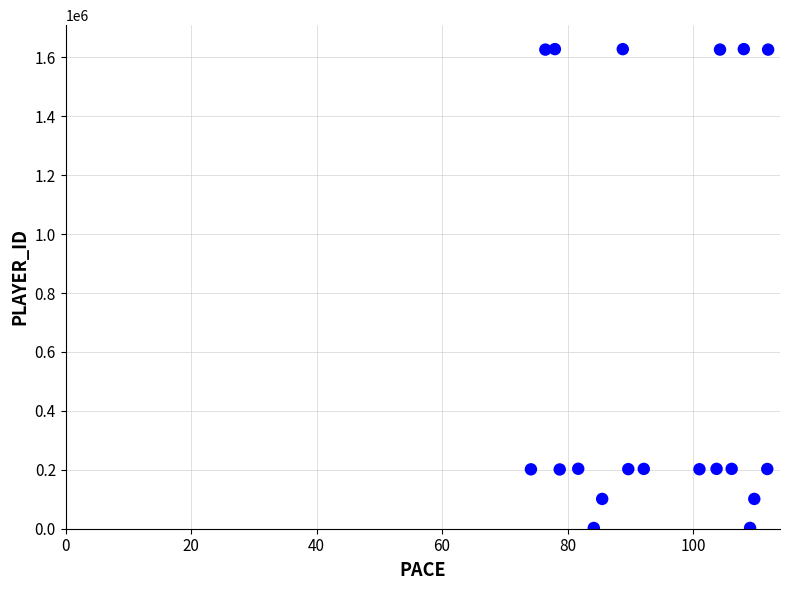

What is the range of Y values (max minus min)?

1625305